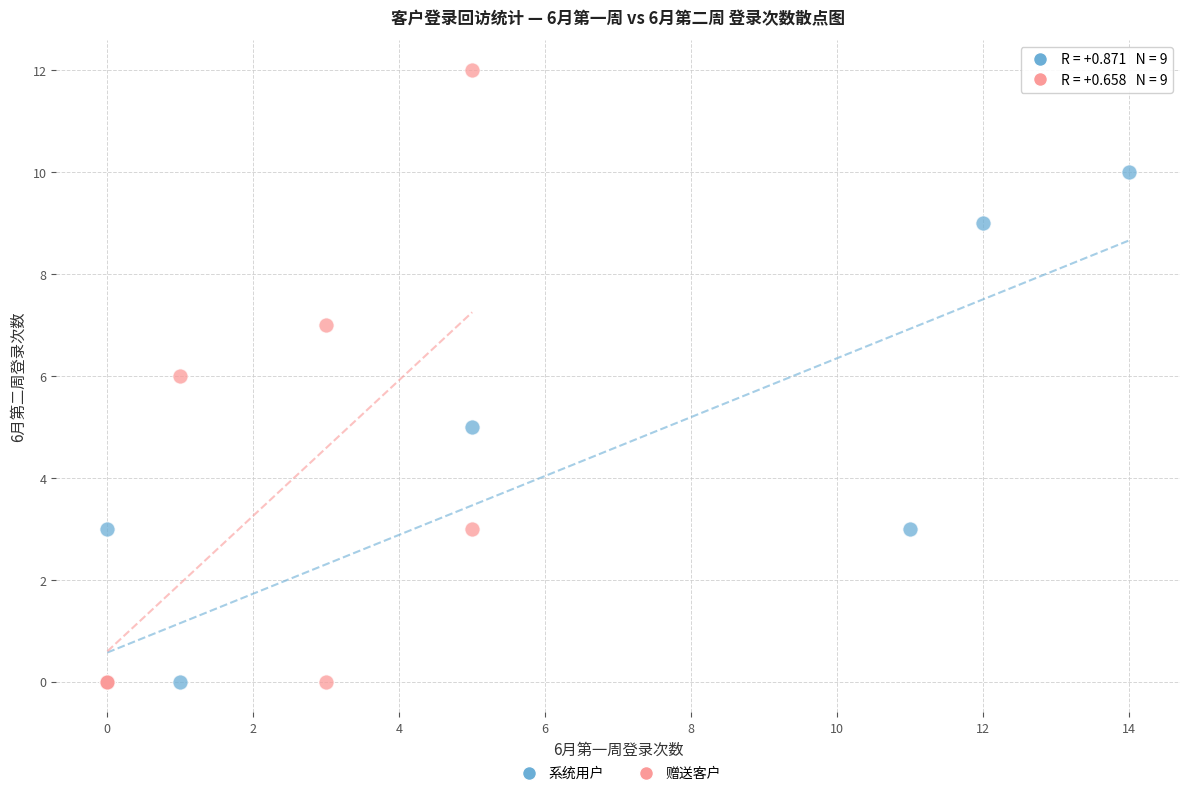

Which series contains the highest Y value?

赠送客户